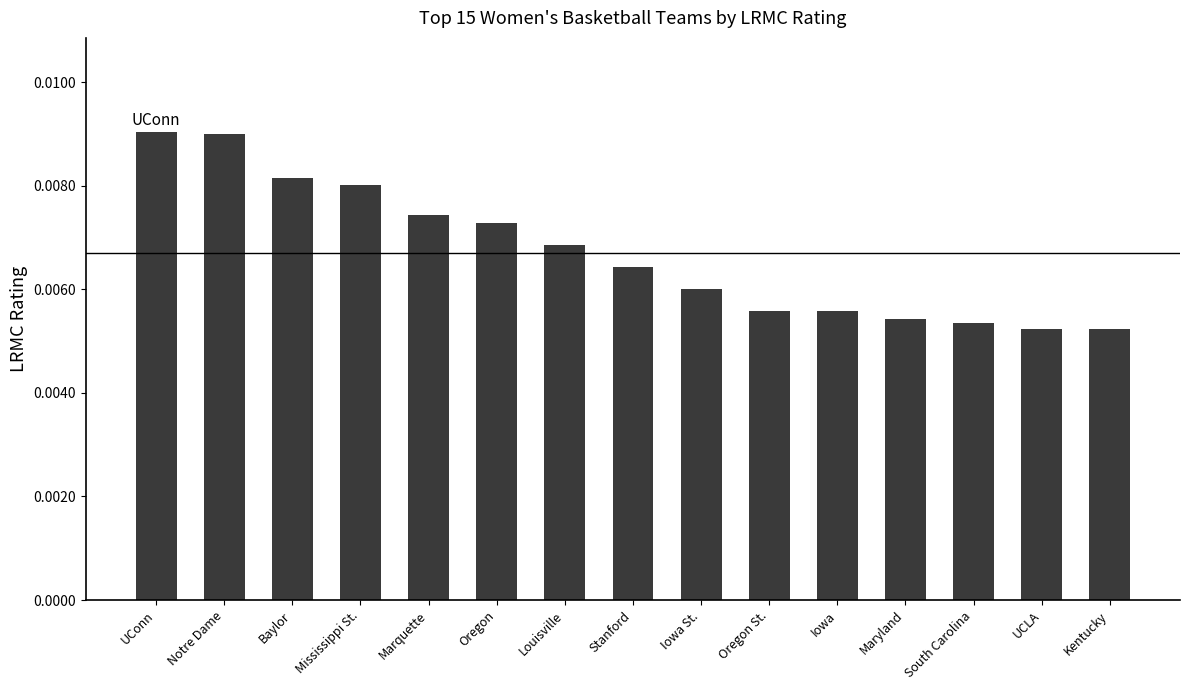

Which has a higher value, Oregon or UConn?

UConn